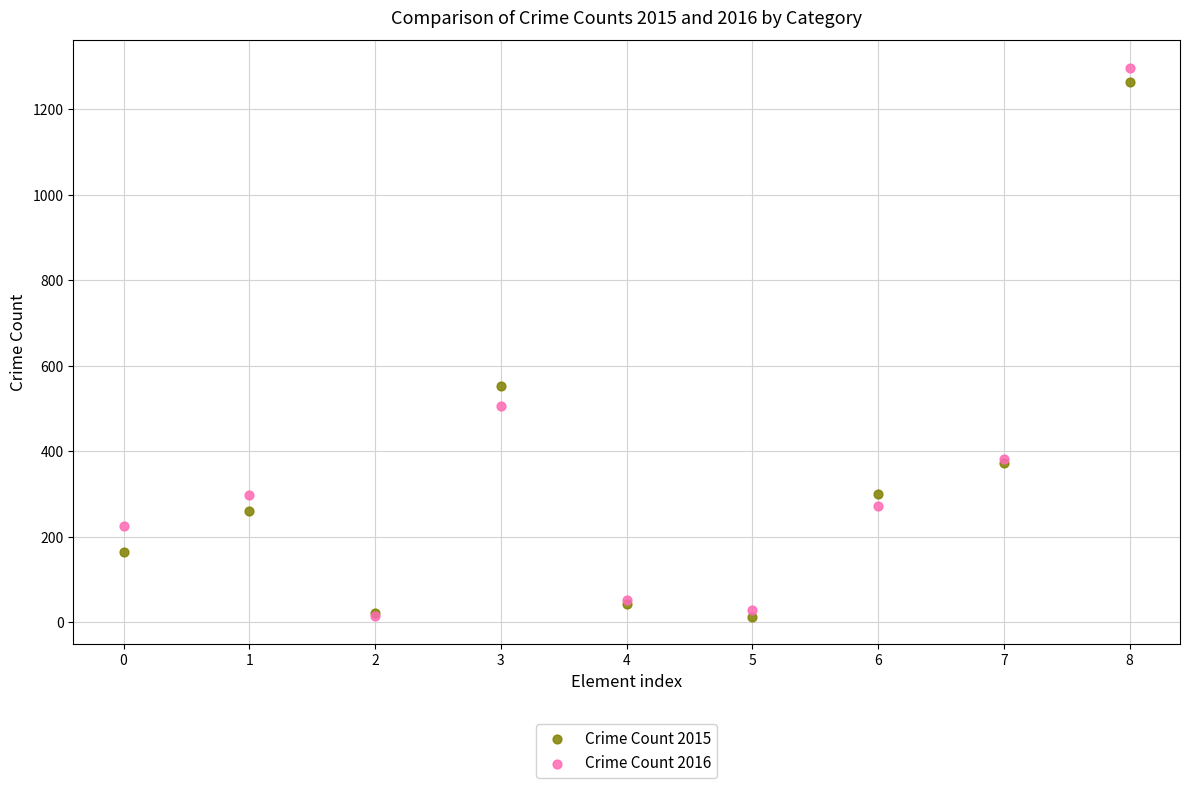

In the Crime Count 2016 series, what Y value is closest to 655?

505